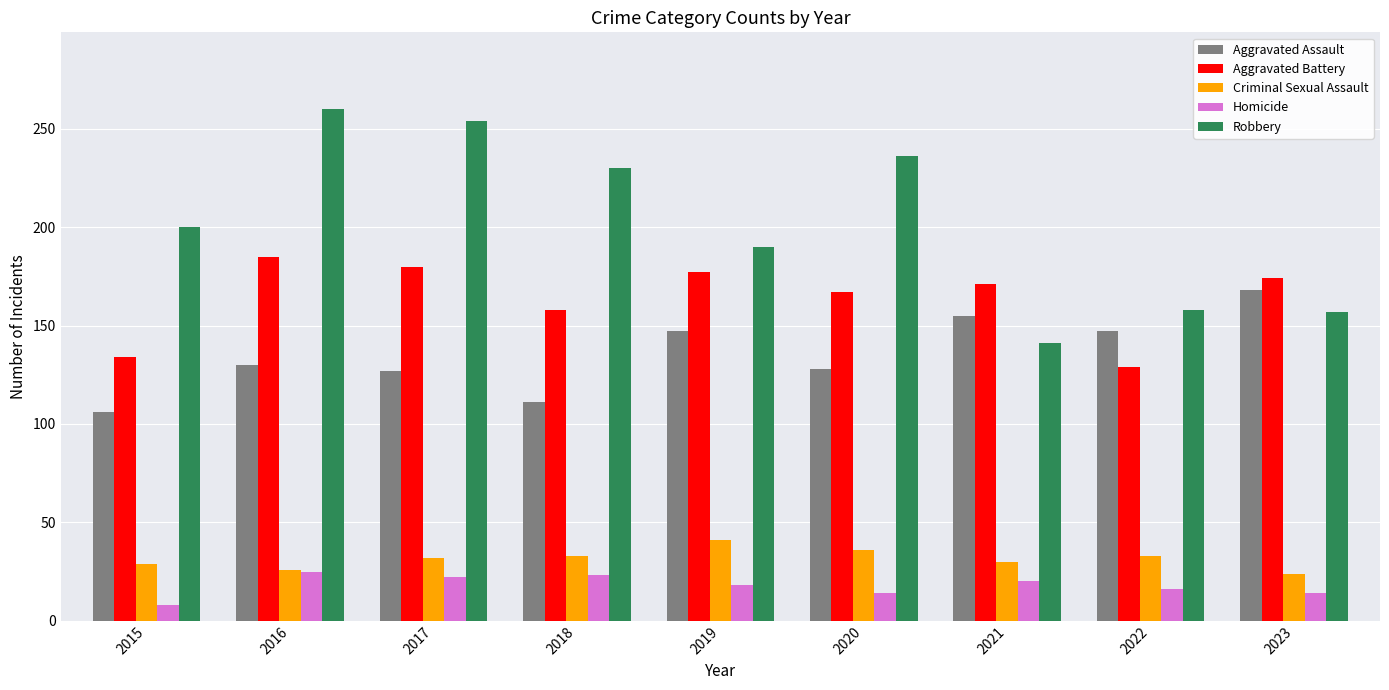

What is the minimum value for Robbery?

141